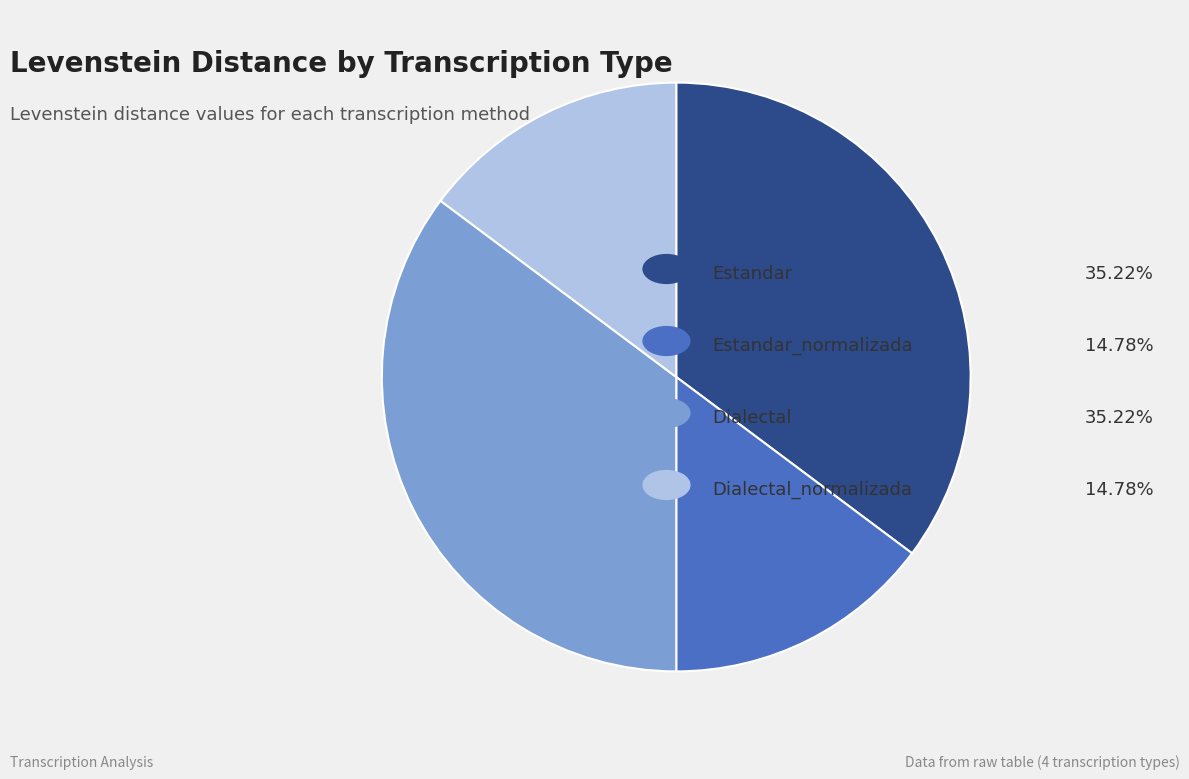

Does any single category account for the majority?

No